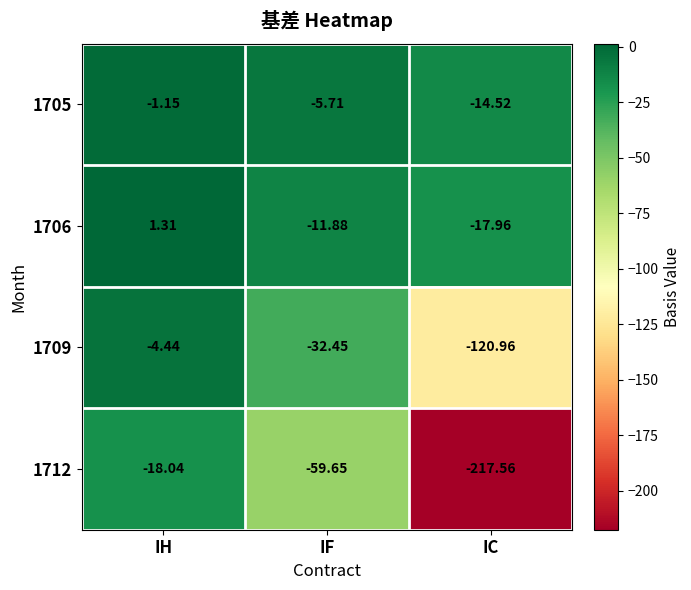

List the labels in order of 1709 value, largest first.

IH, IF, IC